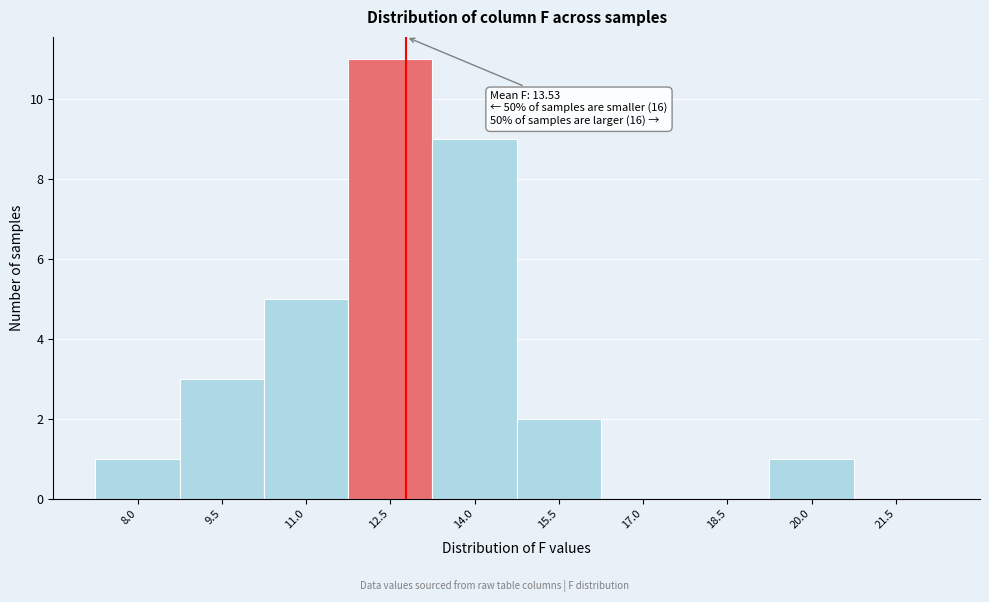

Reading left to right, extract all data points from this chart.

8.0=1	9.5=3	11.0=5	12.5=11	14.0=9	15.5=2	17.0=0	18.5=0	20.0=1	21.5=0